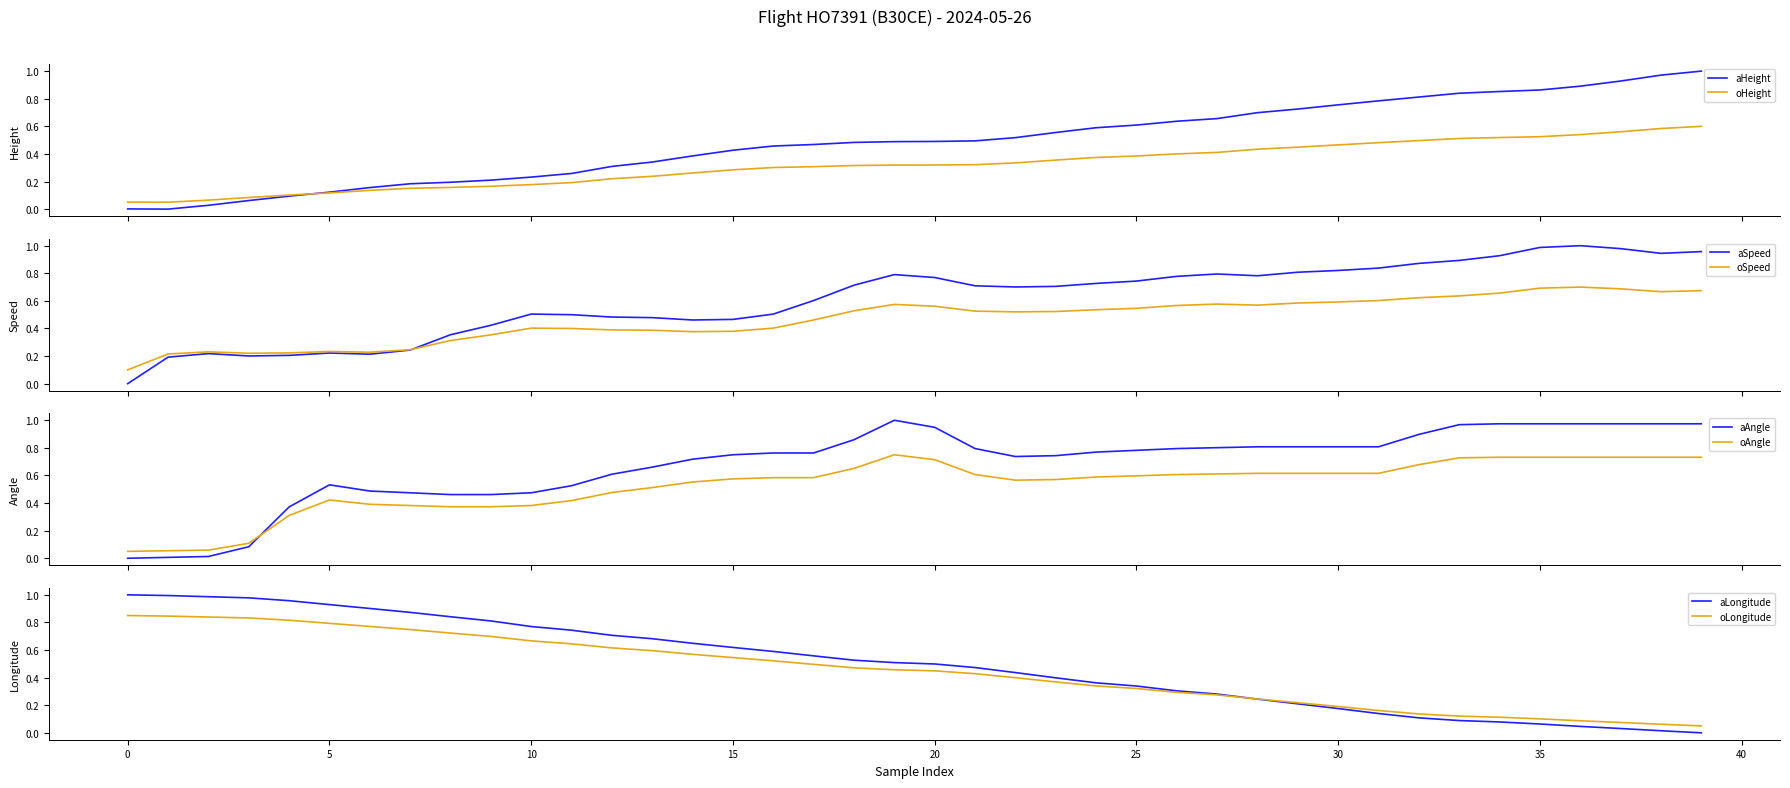

How many times do Height and Longitude cross each other?

1